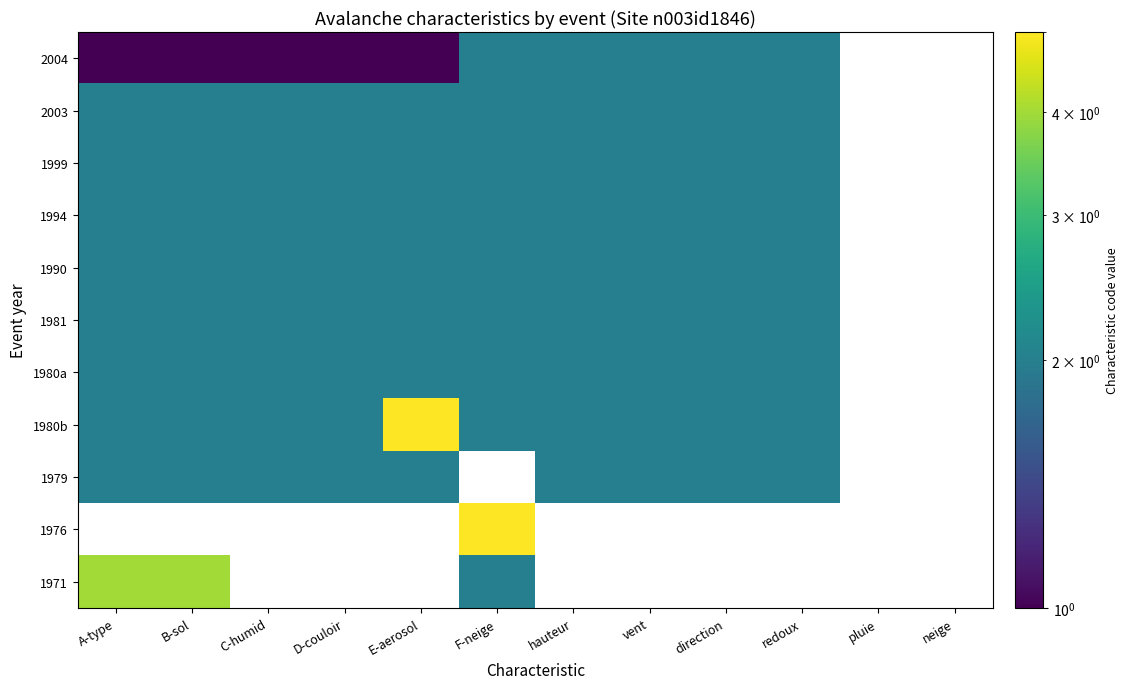

Which has a higher value, C-humid or redoux?

redoux